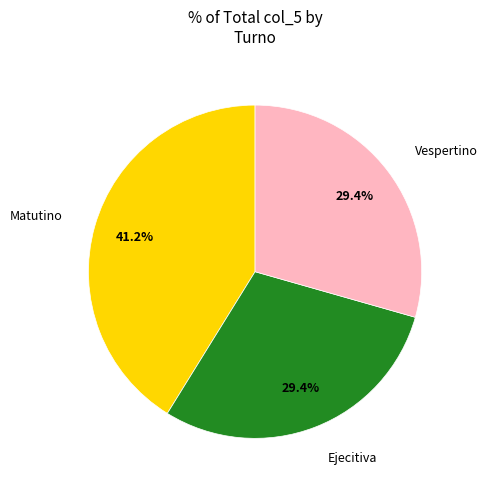

True or false: Vespertino accounts for 29% of the total.

True